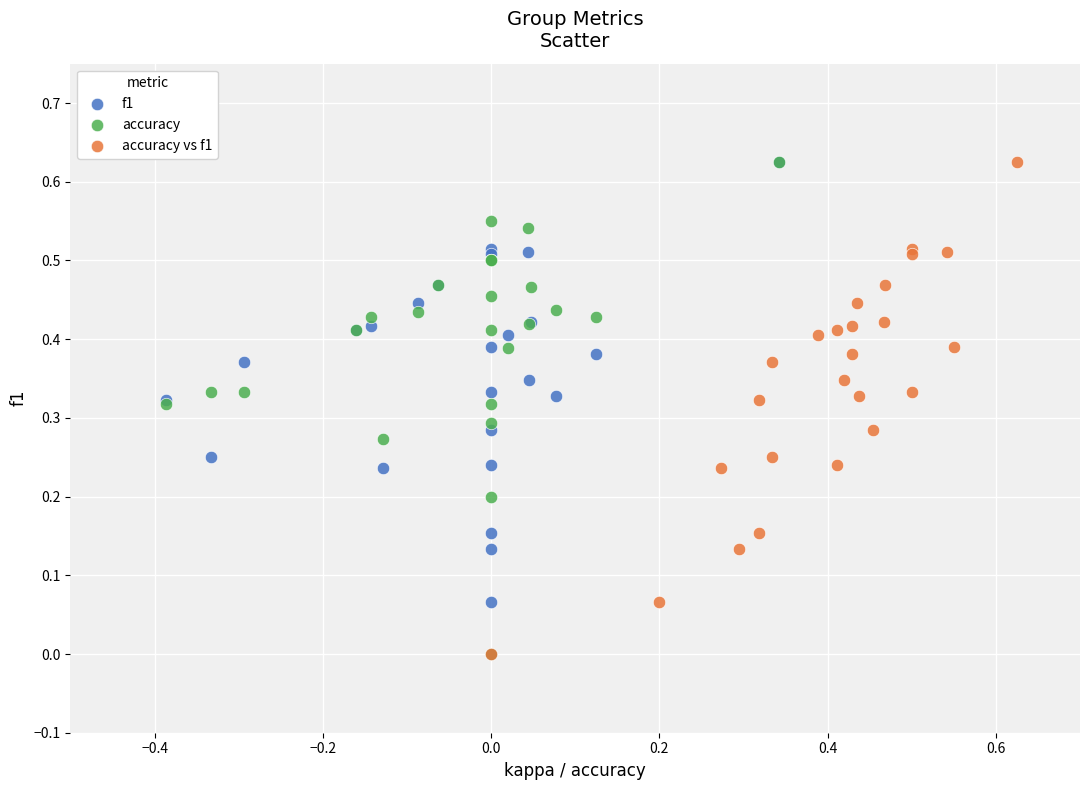

What are all the series names shown in the legend?

f1, accuracy, accuracy vs f1